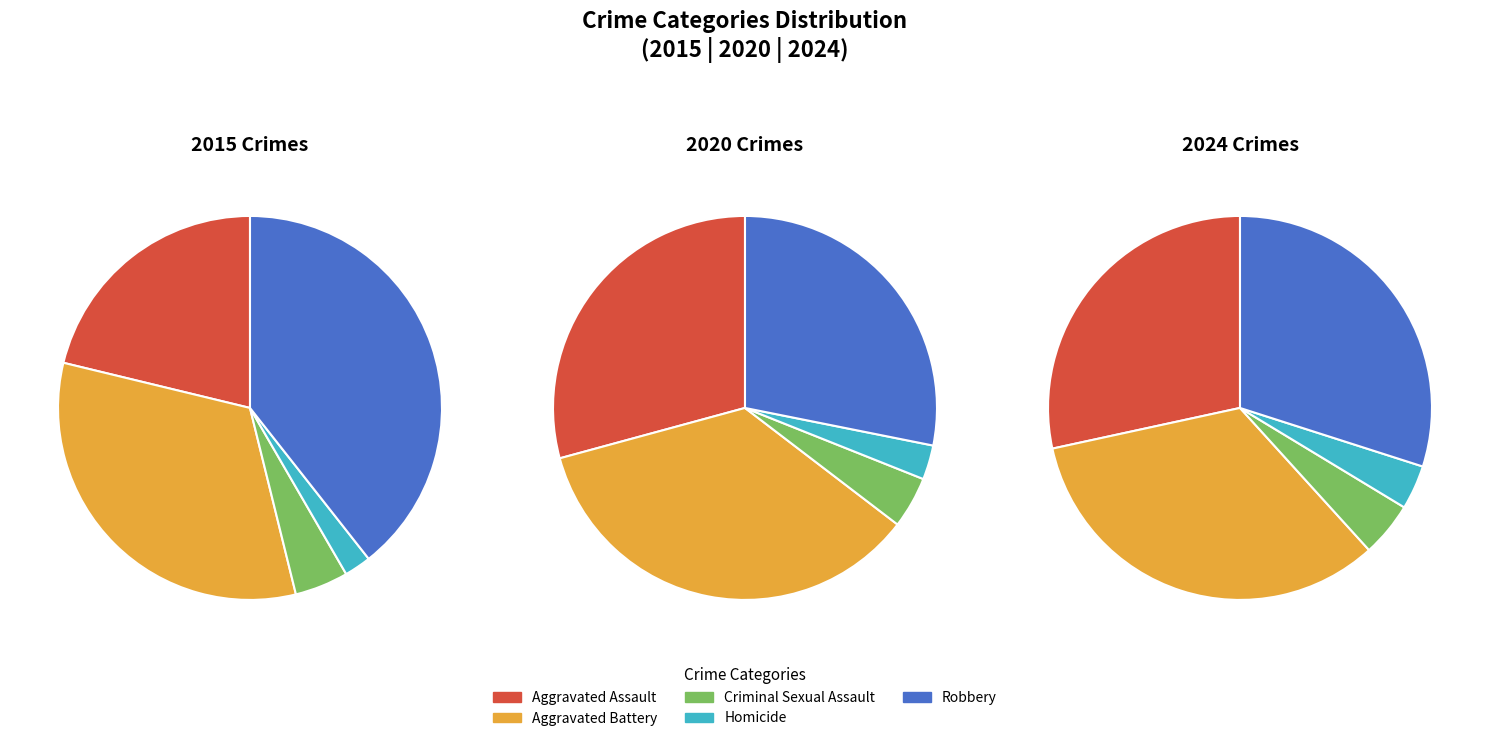

At 4, list the series in order from largest to smallest.

Aggravated Battery, Robbery, Aggravated Assault, Criminal Sexual Assault, Homicide